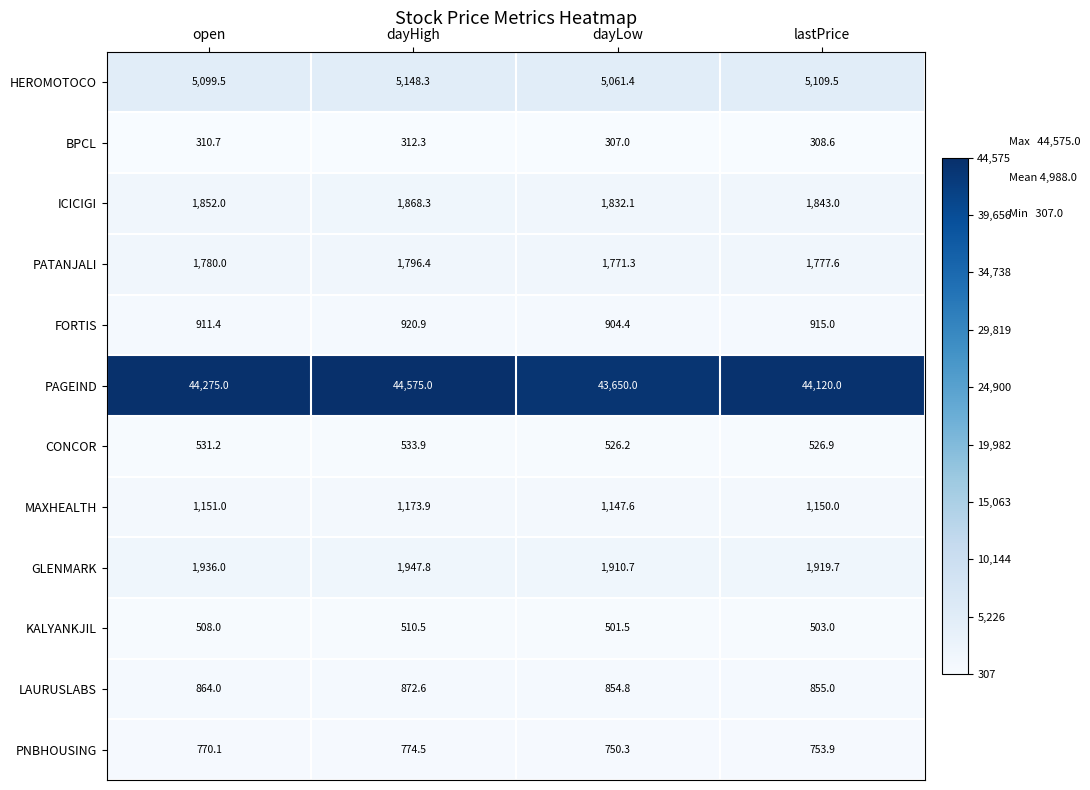

What is the maximum value shown in the chart?

44575.0